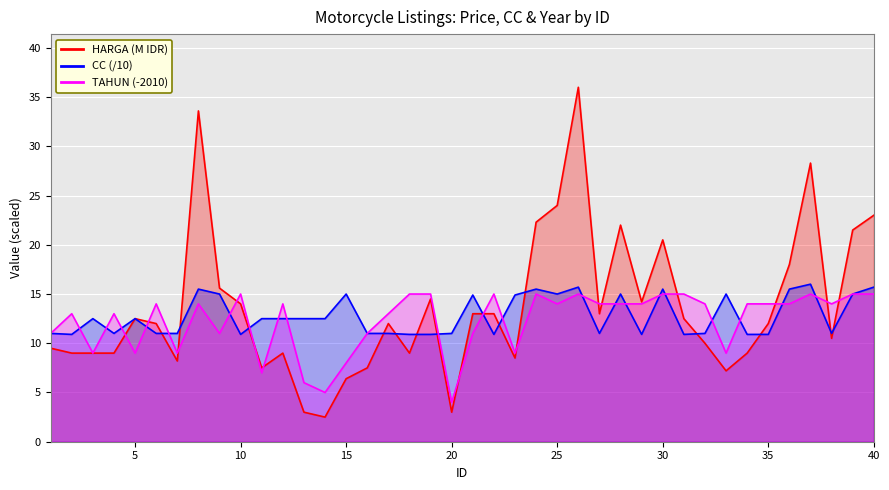

Rank the categories by TAHUN value from highest to lowest.

10, 18, 19, 22, 24, 26, 30, 31, 37, 39, 40, 6, 8, 12, 25, 27, 28, 29, 32, 34, 35, 36, 38, 2, 4, 17, 1, 9, 16, 21, 3, 5, 7, 23, 33, 15, 11, 13, 14, 20